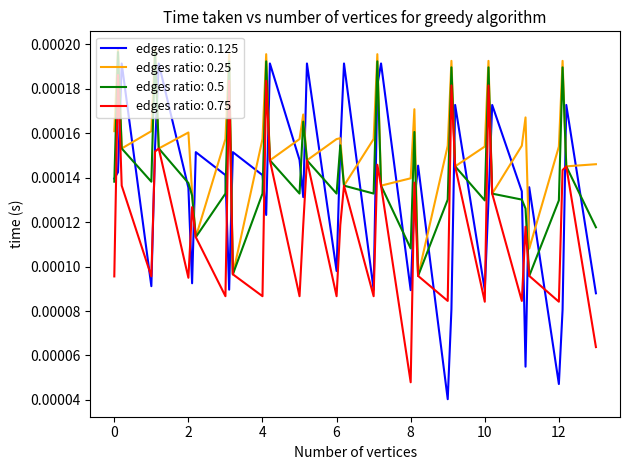

List the series in order of their overall mean, highest first.

edges ratio: 0.25, edges ratio: 0.5, edges ratio: 0.125, edges ratio: 0.75